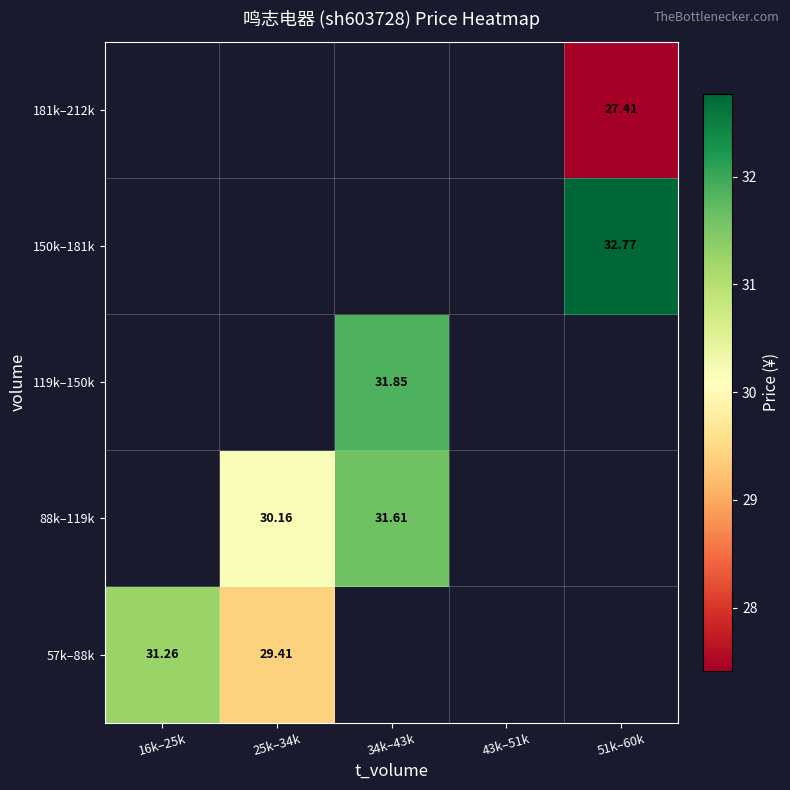

Count the number of categories in the chart.

5